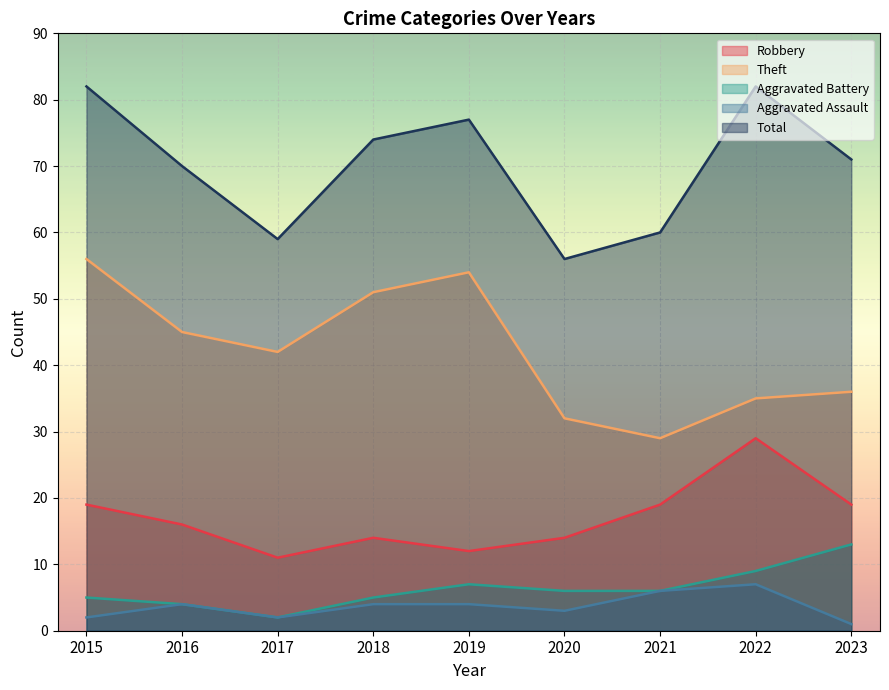

List the labels in order of Theft value, largest first.

2015, 2019, 2018, 2016, 2017, 2023, 2022, 2020, 2021